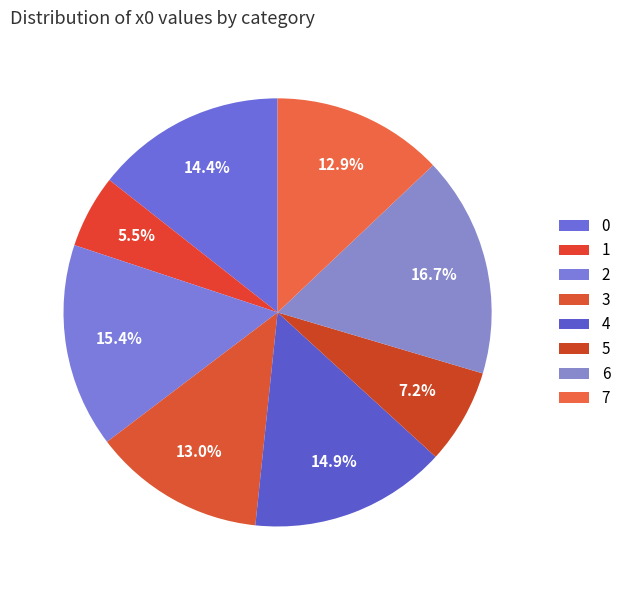

Is there any slice that represents more than half of the pie?

No